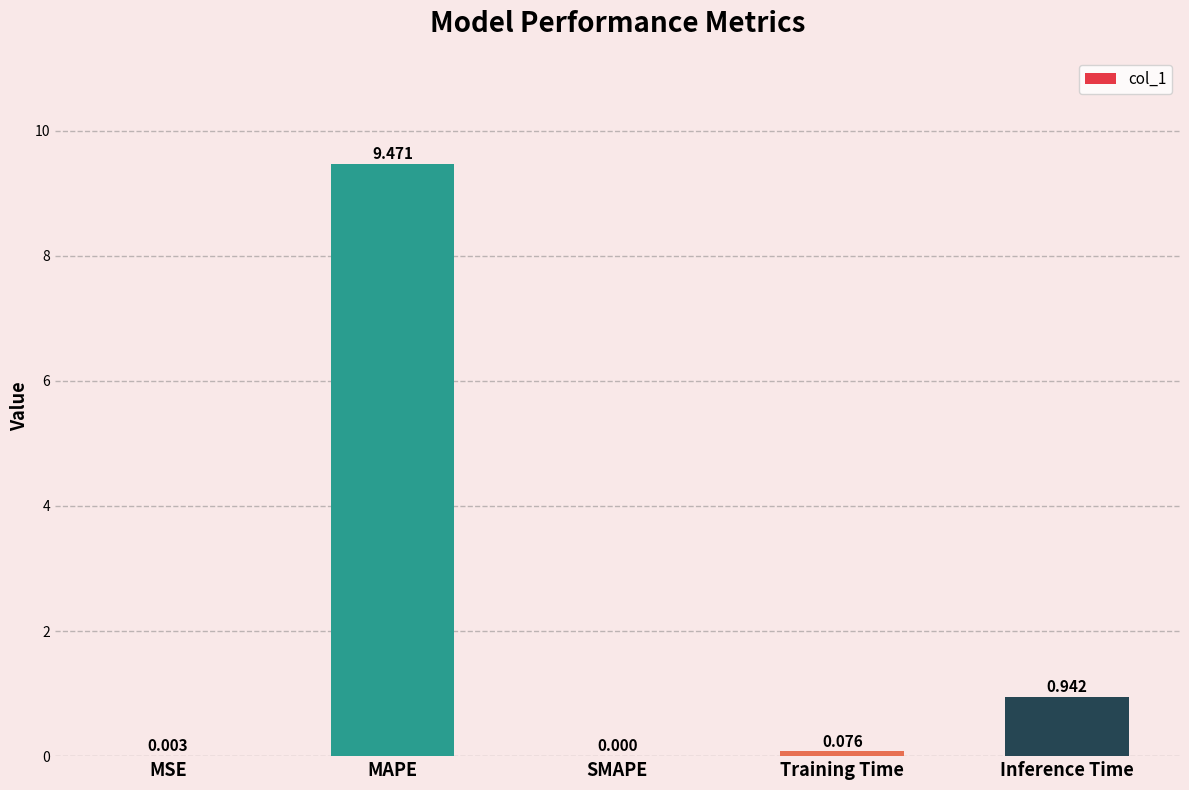

Which label corresponds to the largest value in the chart?

MAPE